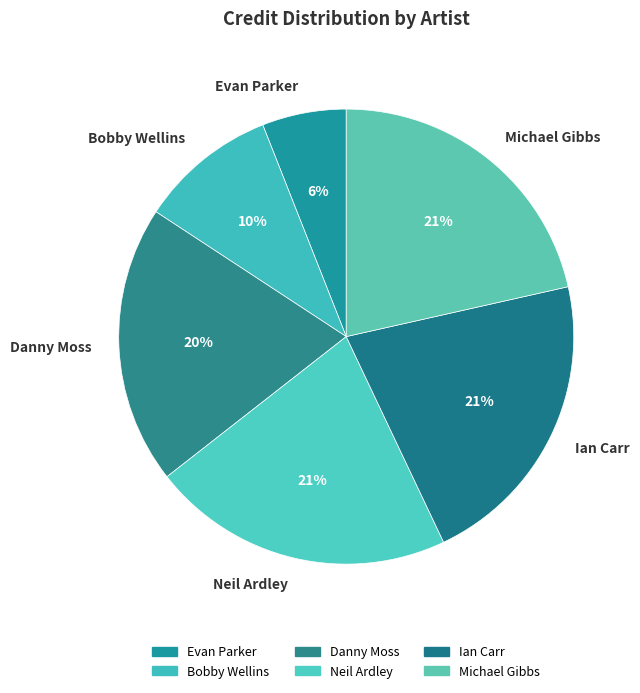

To the nearest percent, what is the average slice percentage?

17%